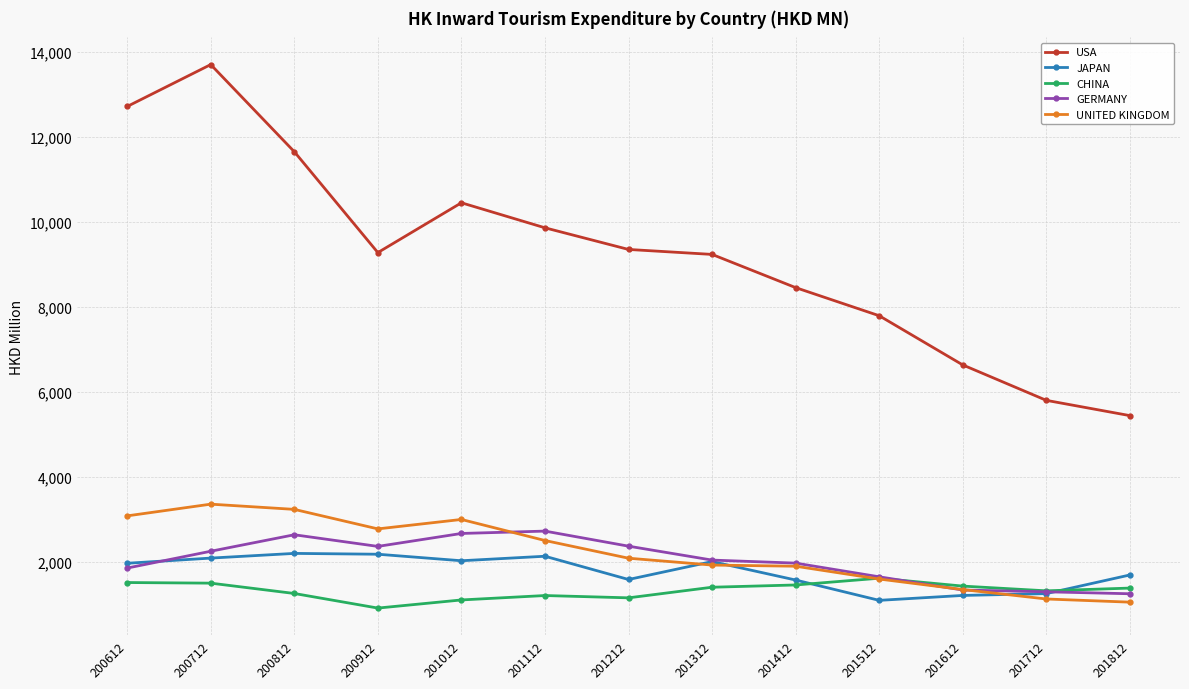

True or false: UNITED KINGDOM has more than 0 points higher than both neighbors.

True